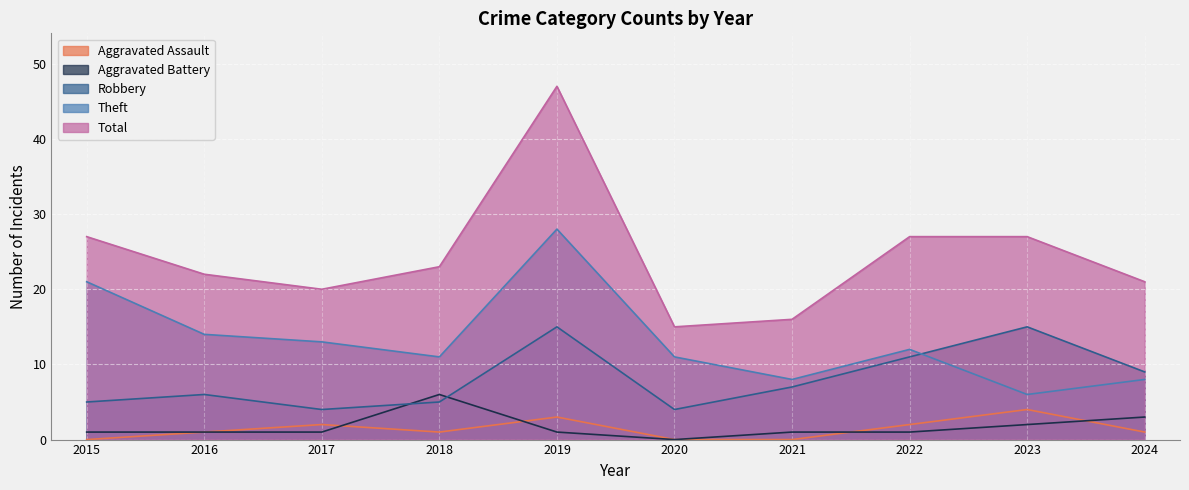

Does the chart display data point markers on the line(s)?

No